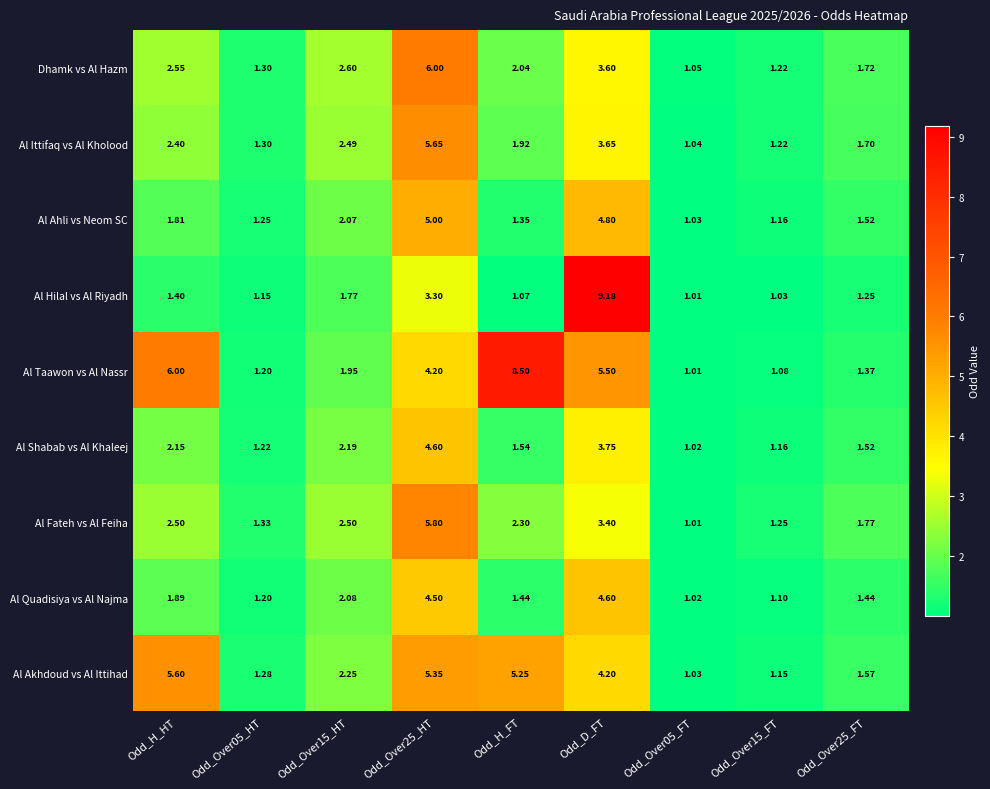

Between Odd_Over15_HT and Odd_H_FT, which series saw the biggest shift?

Al Taawon vs Al Nassr